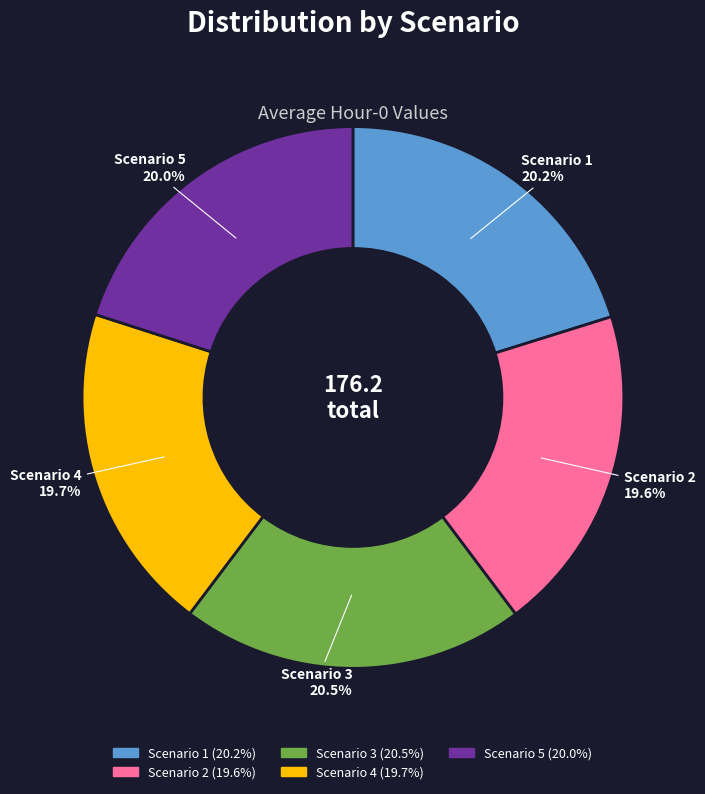

Does any single category account for the majority?

No